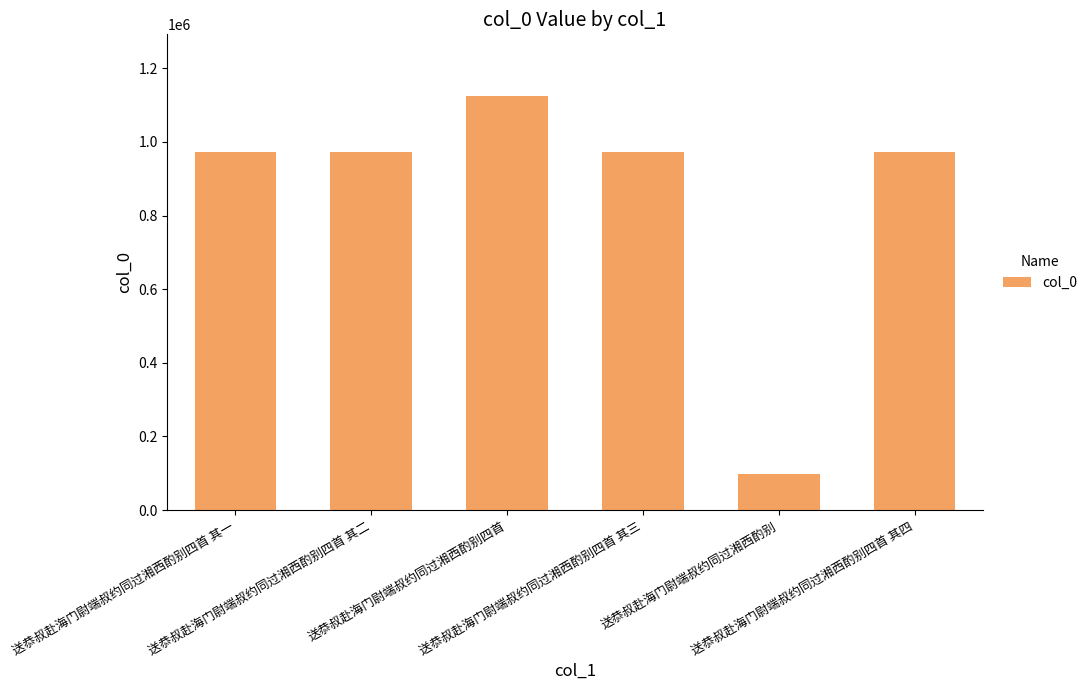

What is the difference between the maximum and minimum values?

1026032